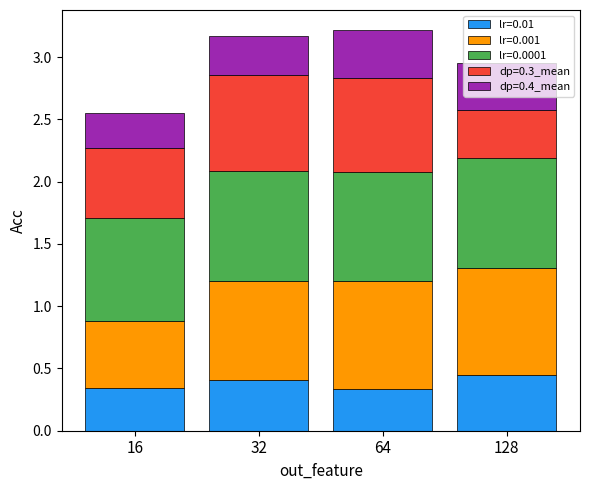

What is the sum of the lr=0.01 values at 16 and 64?

0.7